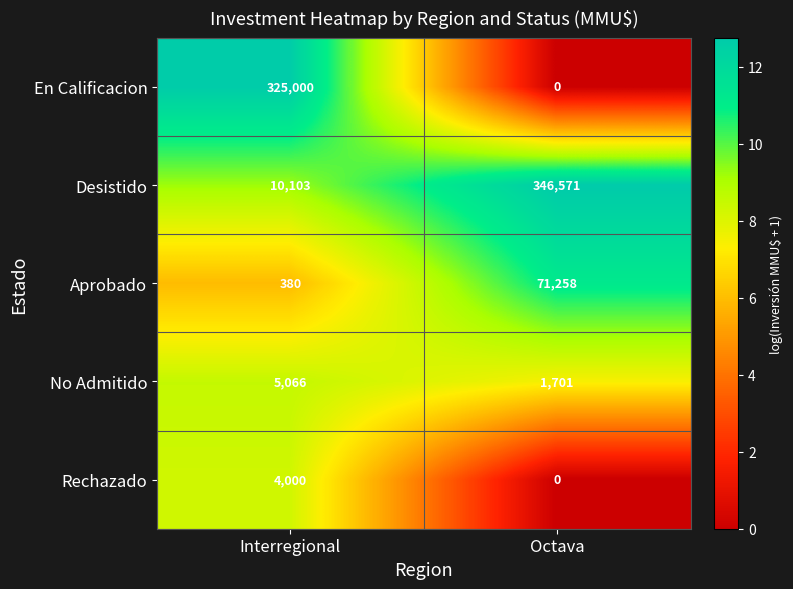

What is the spread (max minus min) of values at Octava?

346571